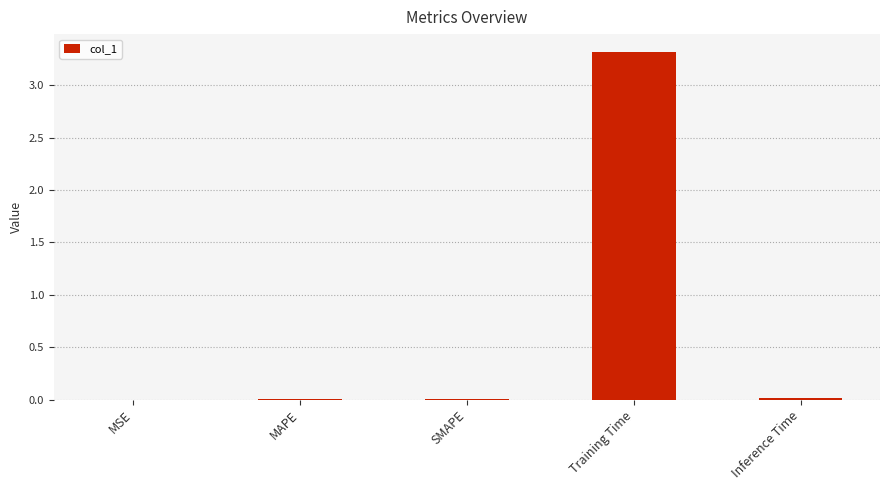

The value at Inference Time is 0.0. True or false?

True